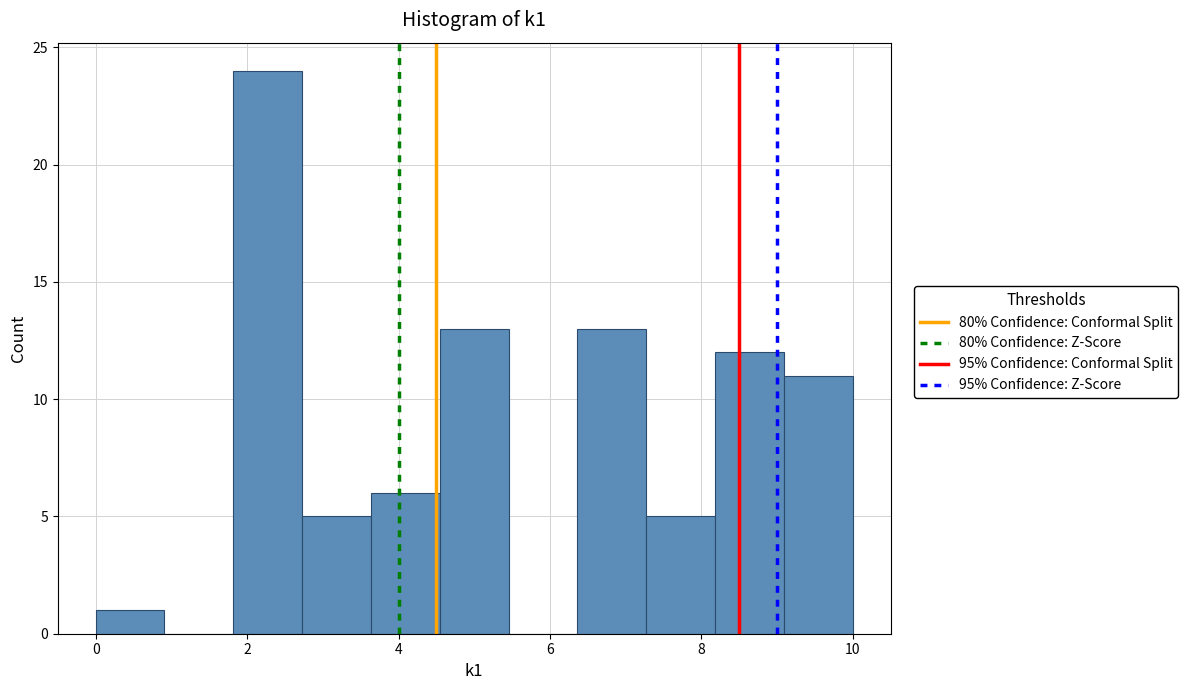

Over which range of the x-axis is the bar tallest?

1.8 to 2.8